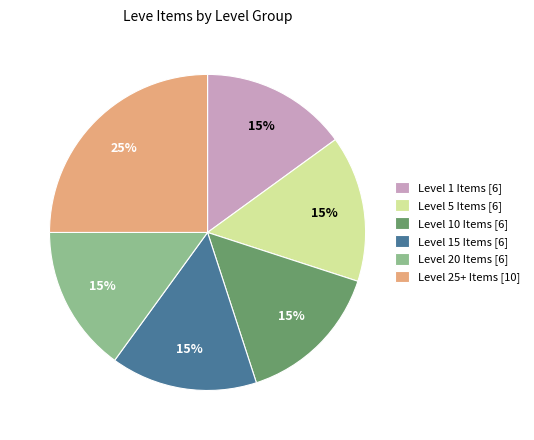

Which category has the biggest portion of the pie?

Level 25+ Items [10]